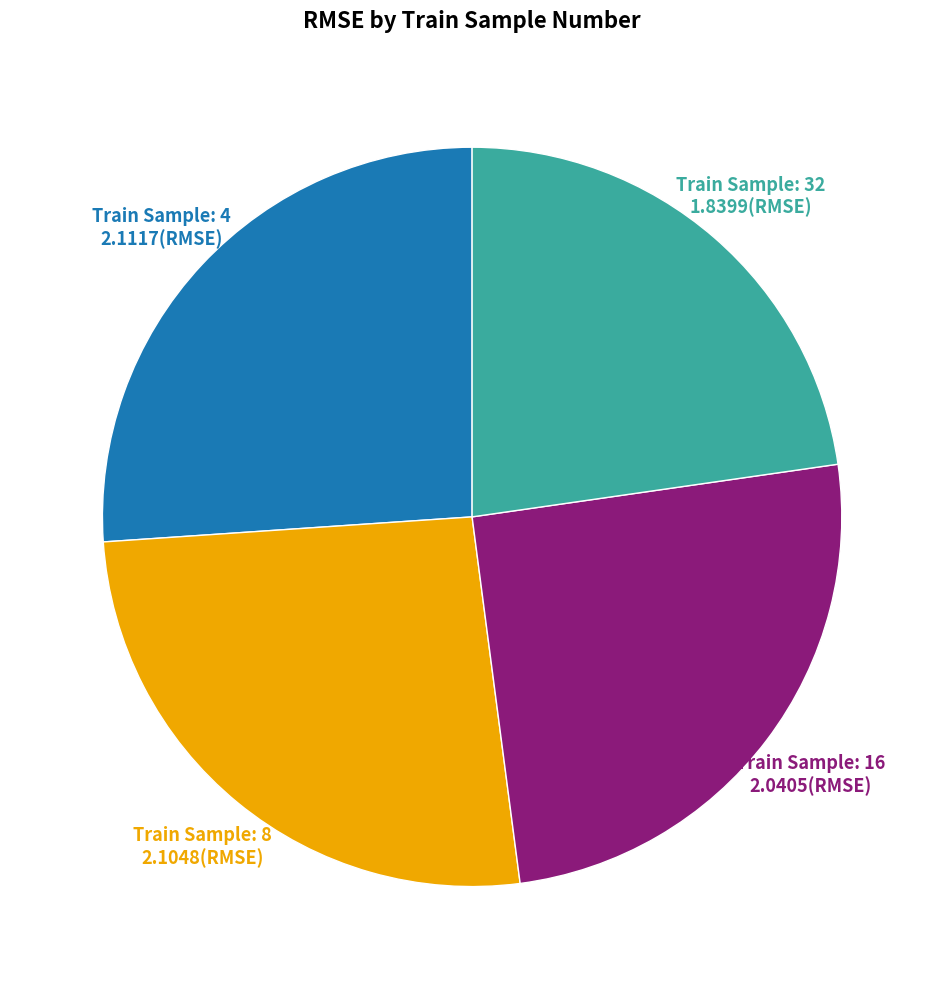

Is there any slice that represents more than half of the pie?

No